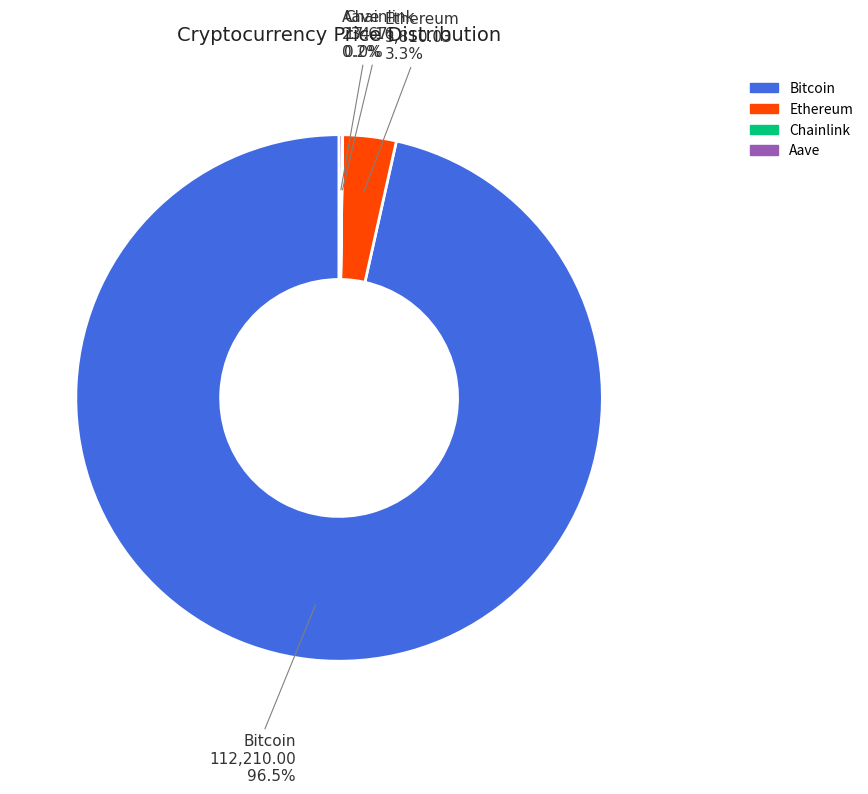

What percentage is NOT represented by Bitcoin?

3.5%